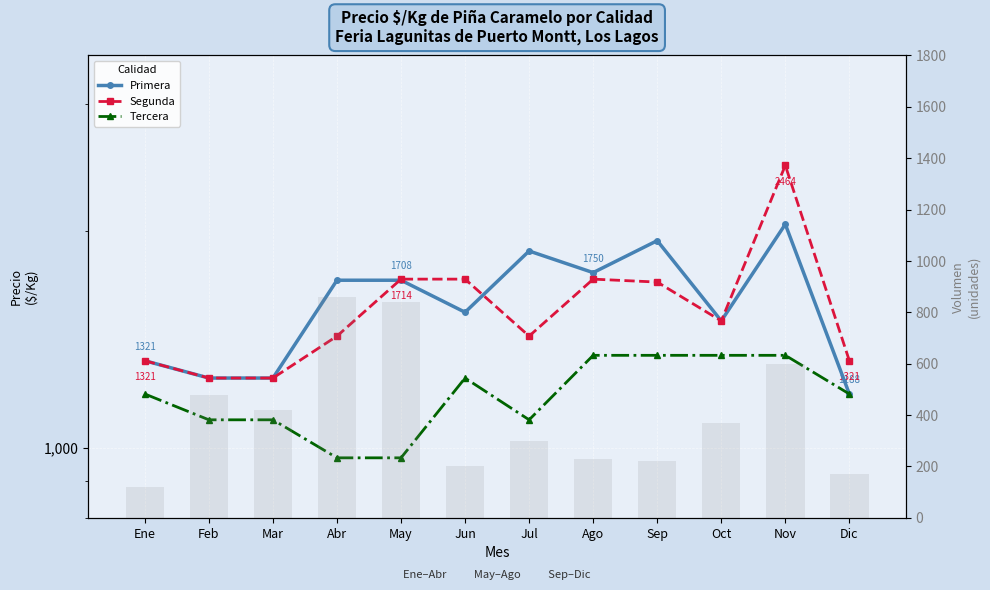

True or false: Volumen has a value of 860 at Abr.

True